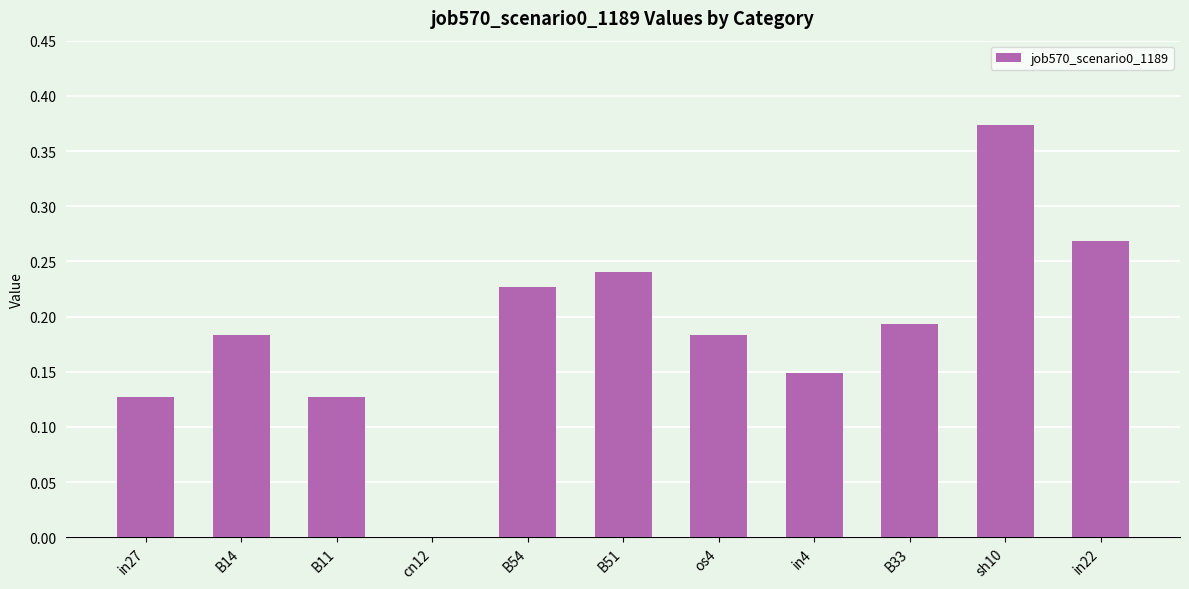

Which category has the highest value across all series?

sh10